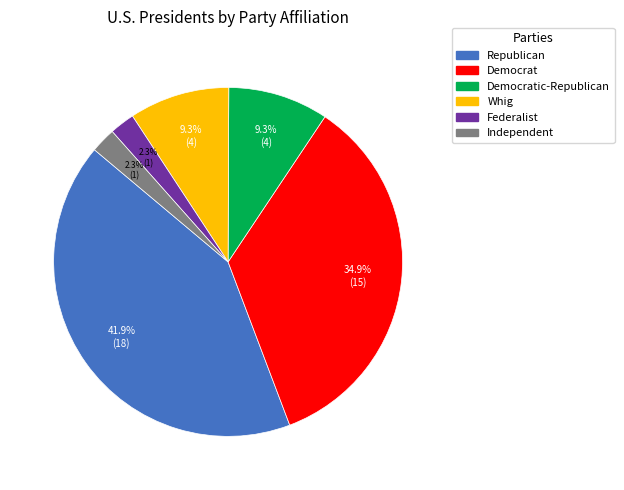

Does any single category account for the majority?

No